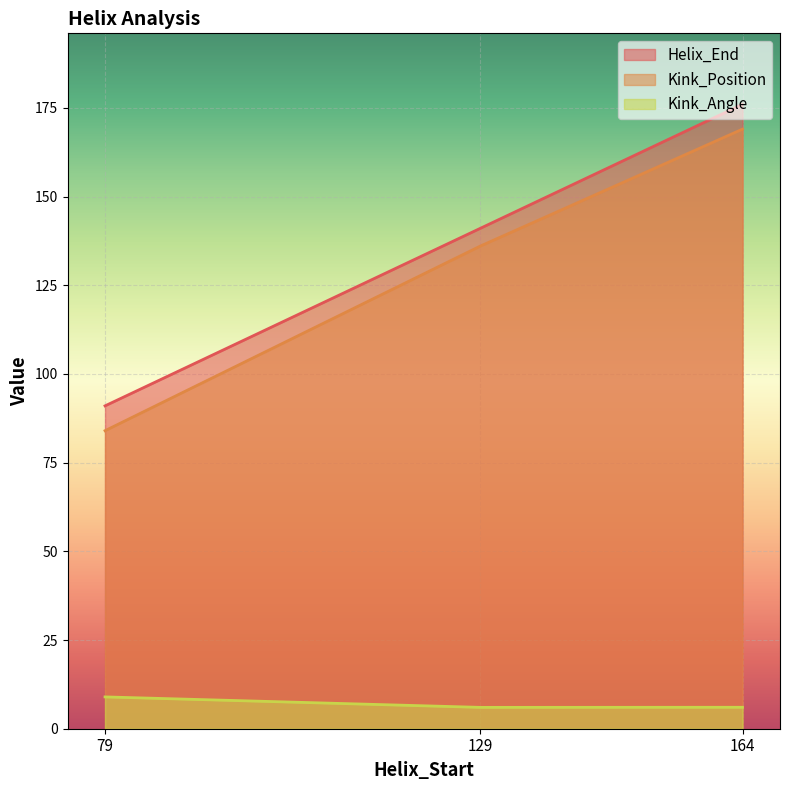

Reading right to left, extract all data points from this chart.

Helix_End: 176.0	141.0	91.0
Kink_Position: 169.0	136.0	84.0
Kink_Angle: 6.0	6.0	9.0